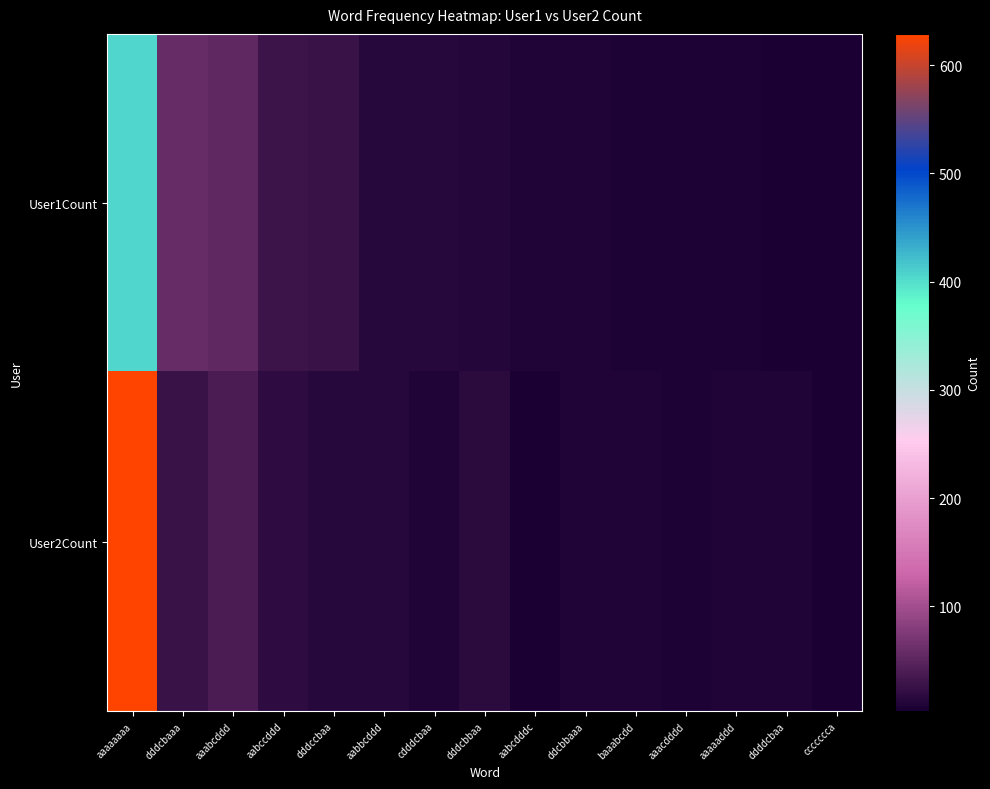

Reading left to right, transcribe all the data shown in this chart.

User1Count: aaaaaaaa=406	dddcbaaa=58	aaabcddd=54	aabccddd=28	dddccbaa=27	aabbcddd=15	cdddcbaa=13	dddcbbaa=12	aabcdddc=10	ddcbbaaa=9	baaabcdd=7	aaacdddd=6	aaaaaddd=6	ddddcbaa=5	ccccccca=3
User2Count: aaaaaaaa=629	dddcbaaa=26	aaabcddd=38	aabccddd=19	dddccbaa=15	aabbcddd=14	cdddcbaa=9	dddcbbaa=16	aabcdddc=5	ddcbbaaa=10	baaabcdd=8	aaacdddd=7	aaaaaddd=10	ddddcbaa=8	ccccccca=5